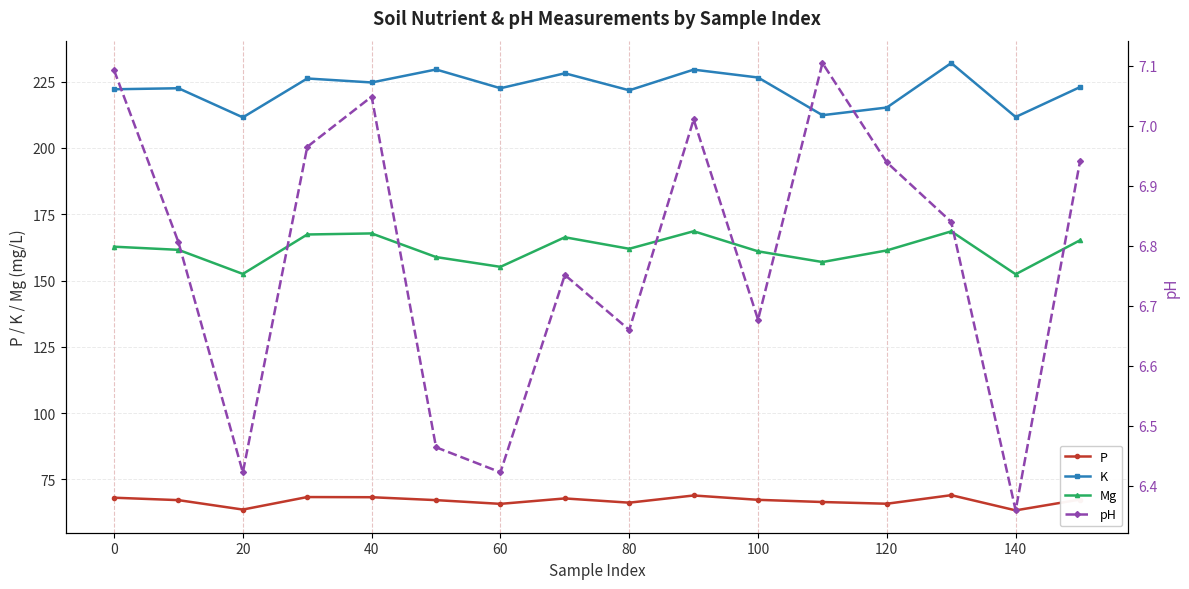

Rank the series at 60 from lowest to highest value.

pH, P, Mg, K